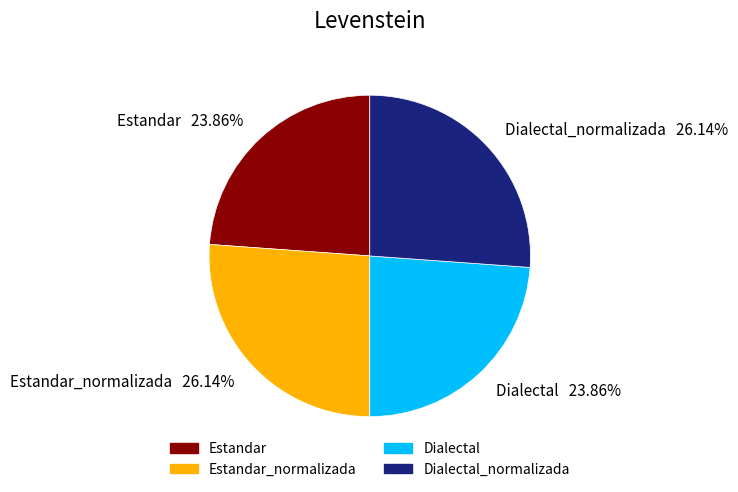

Is there a majority slice in this chart?

No